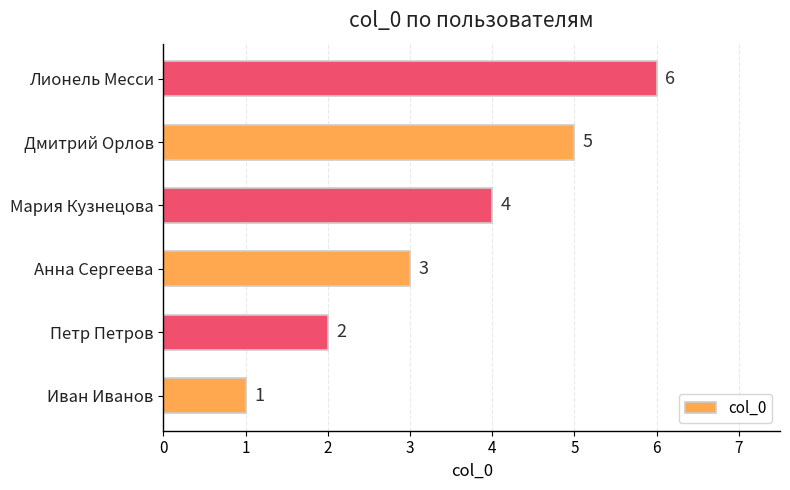

List the labels in order of value, smallest first.

Иван Иванов, Петр Петров, Анна Сергеева, Мария Кузнецова, Дмитрий Орлов, Лионель Месси